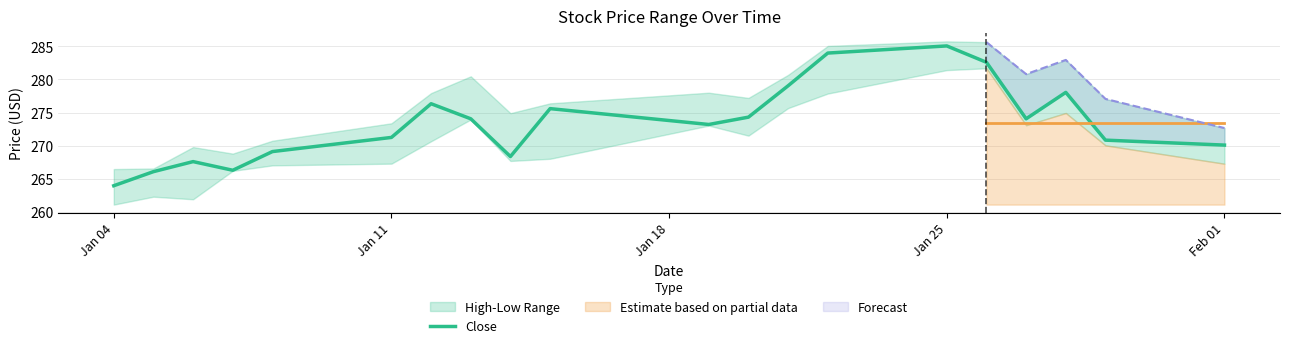

The value of Close at Jan 25 is 489.9. True or false?

False